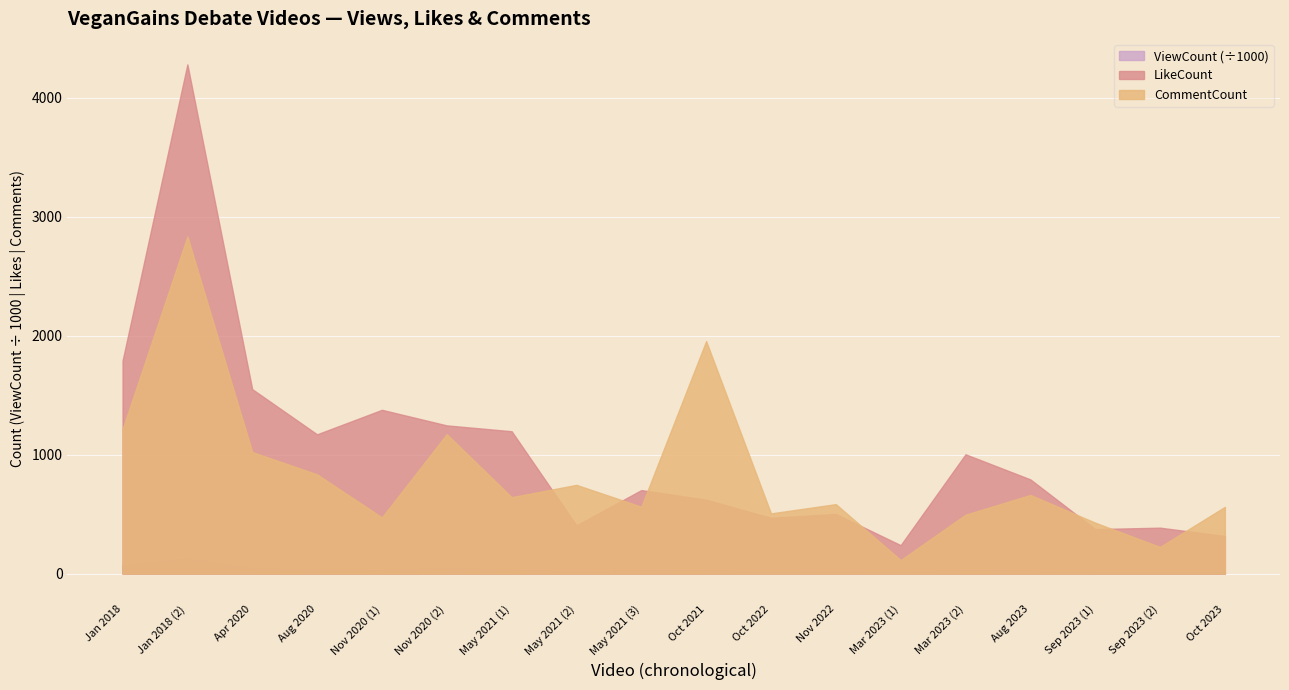

Rank the series at Aug 2023 from highest to lowest value.

ViewCount, LikeCount, CommentCount